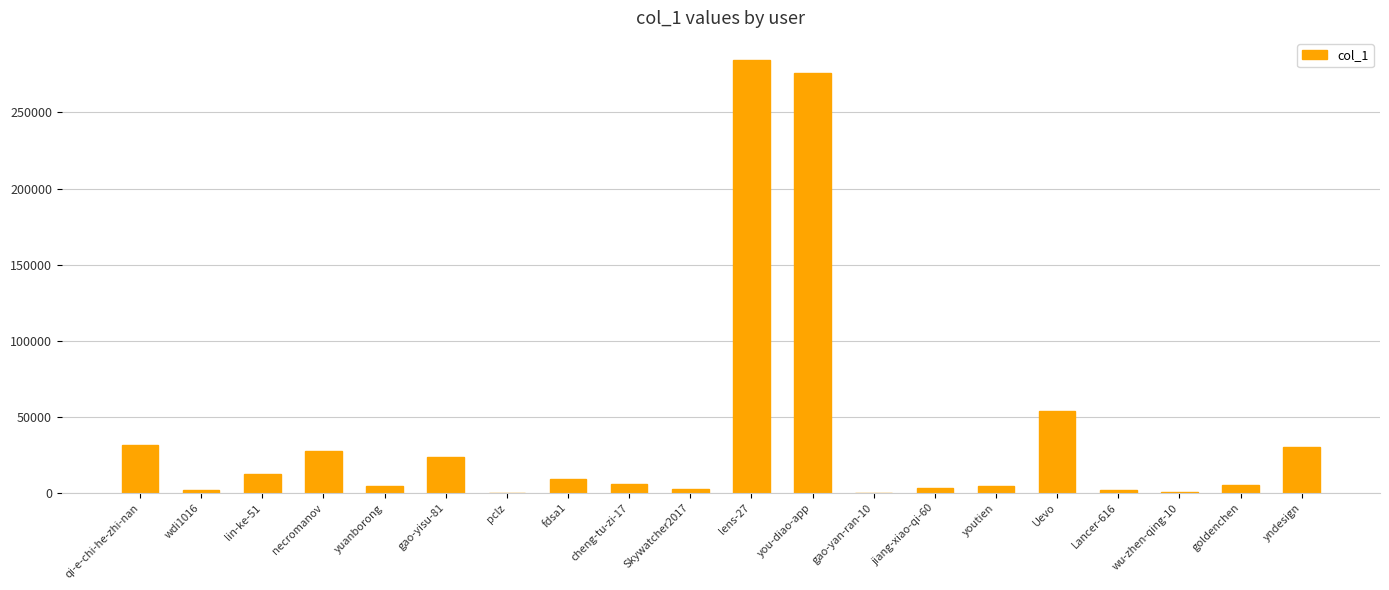

Where is the data nearest to the value 142396?

Uevo